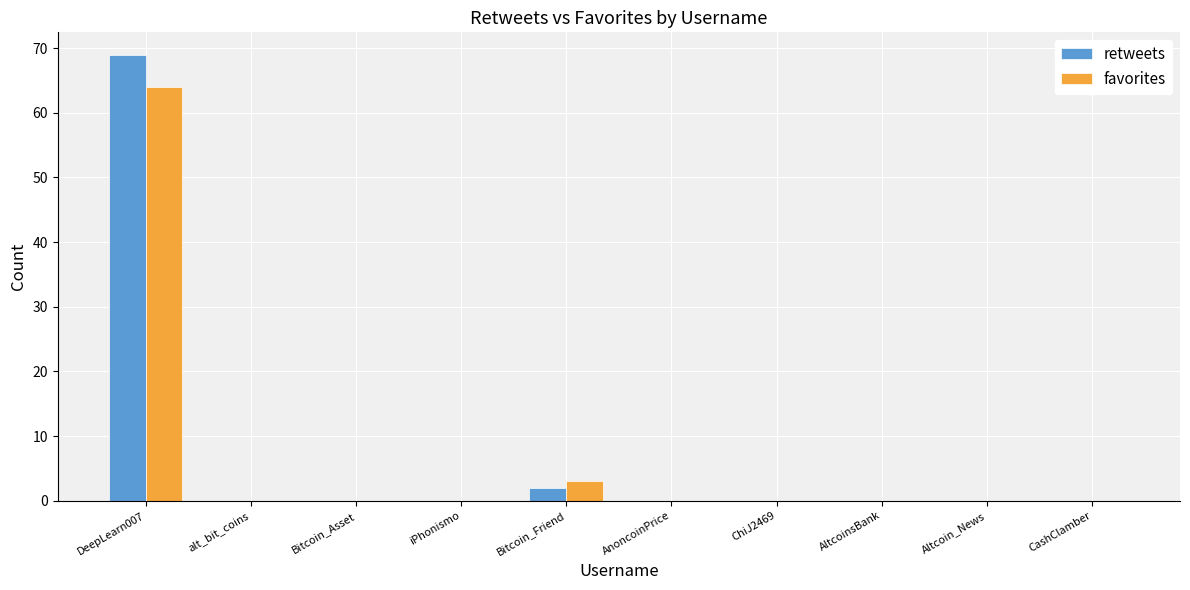

The value of favorites at AltcoinsBank is 0. True or false?

True